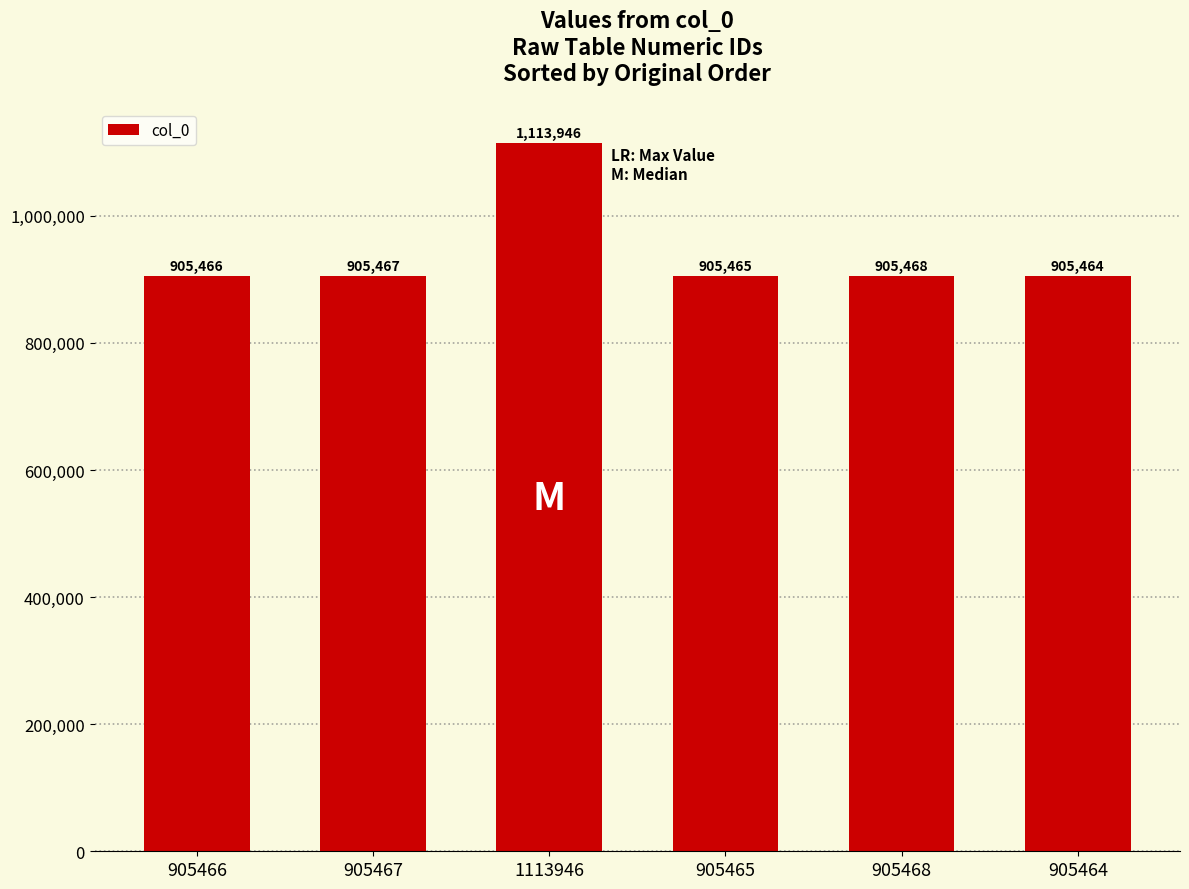

What is the sum of all values?

5641276